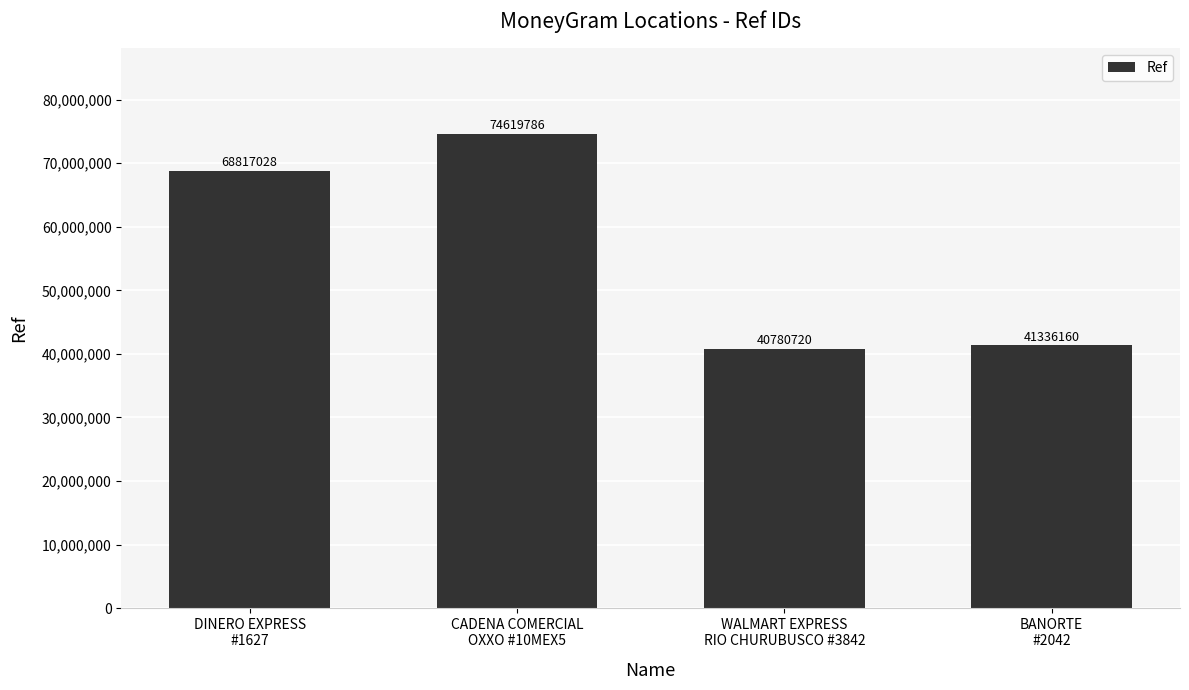

Reading left to right, extract all data points from this chart.

68817028	74619786	40780720	41336160